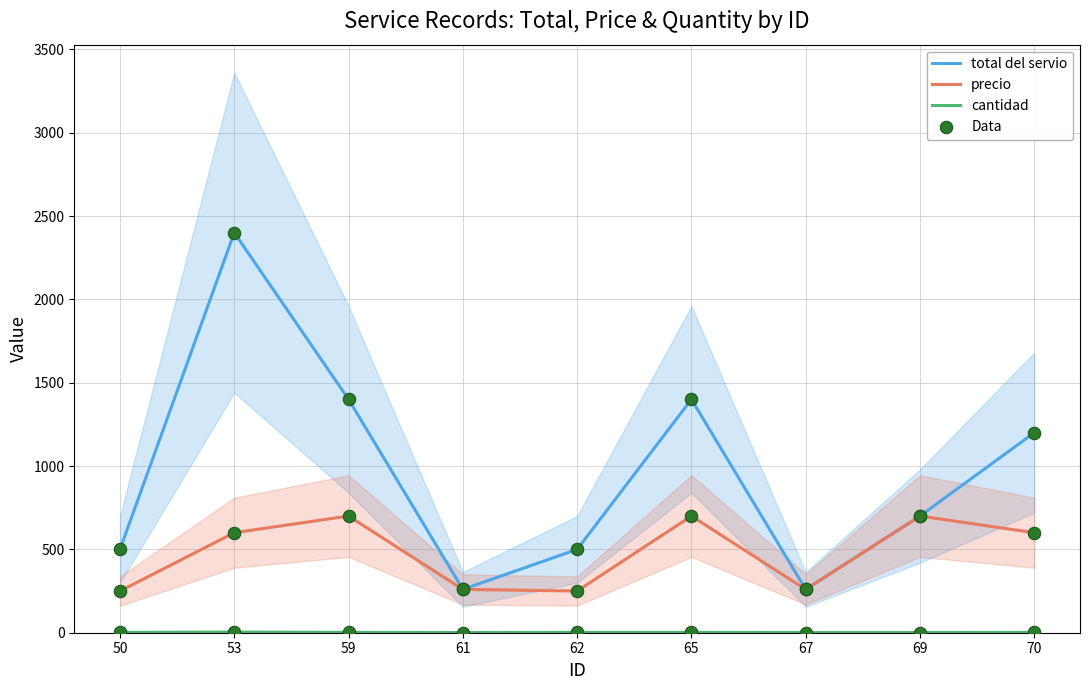

Is the value of total del servio at 69 greater than the value of cantidad at 61?

Yes